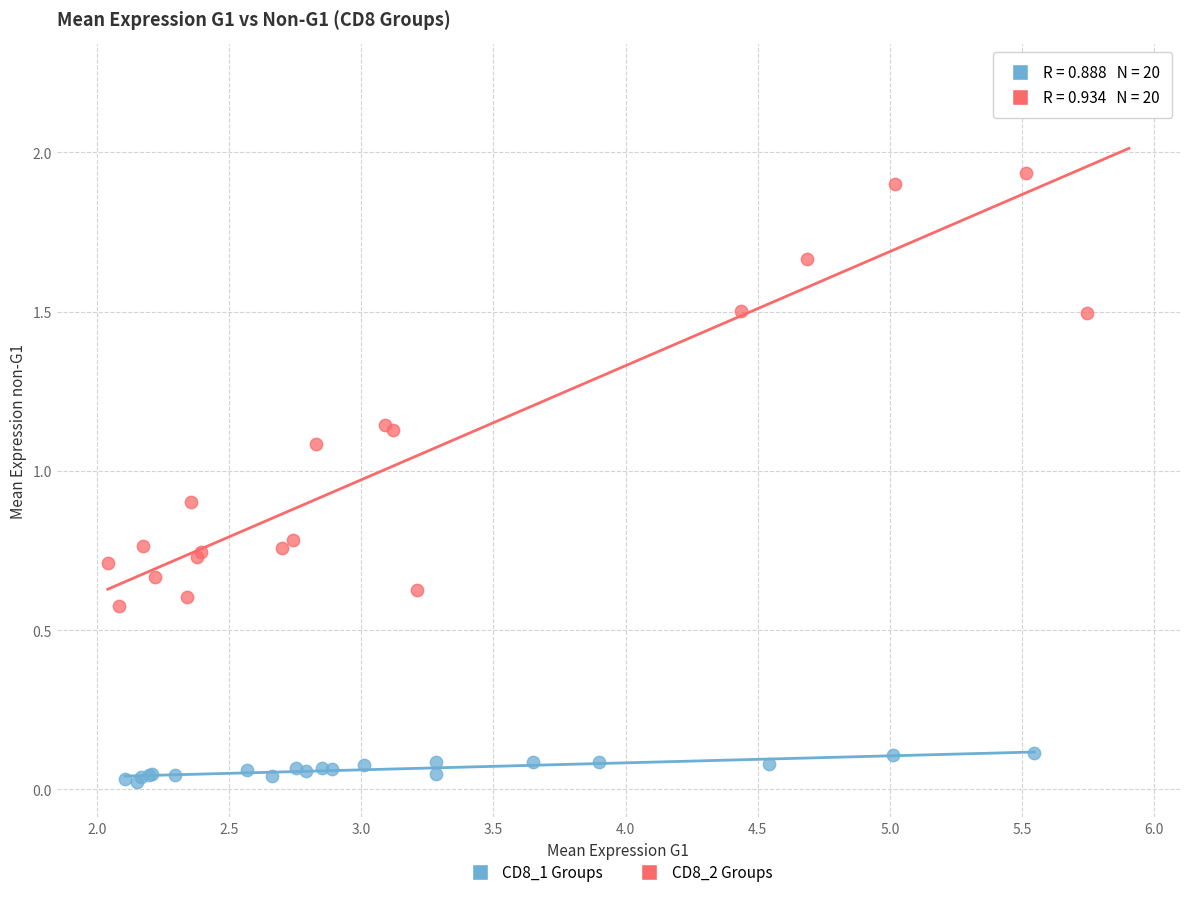

Which series has the largest Y range (max minus min)?

CD8_2 Groups